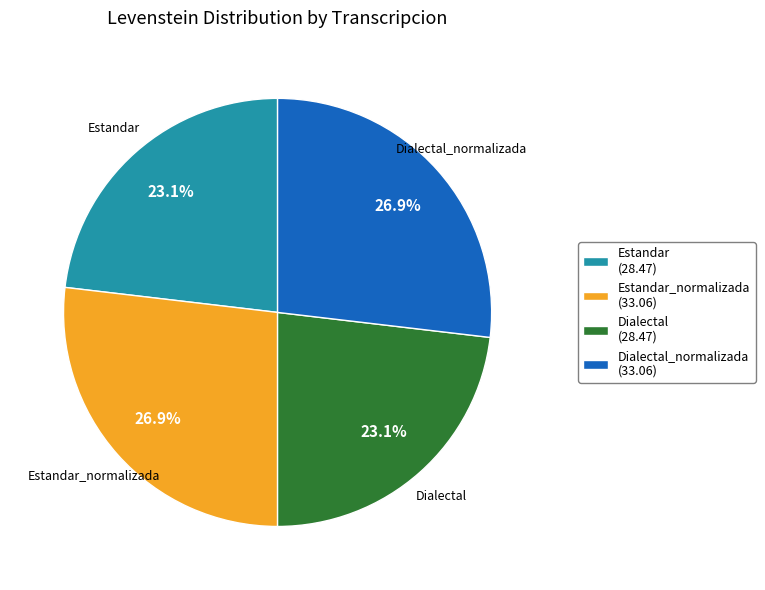

Is there any slice that represents more than half of the pie?

No